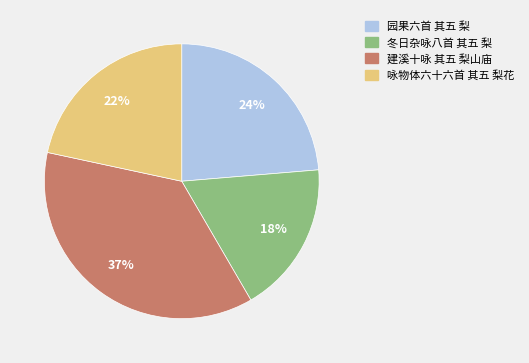

Between 建溪十咏 其五 梨山庙 and 冬日杂咏八首 其五 梨, which is larger?

建溪十咏 其五 梨山庙